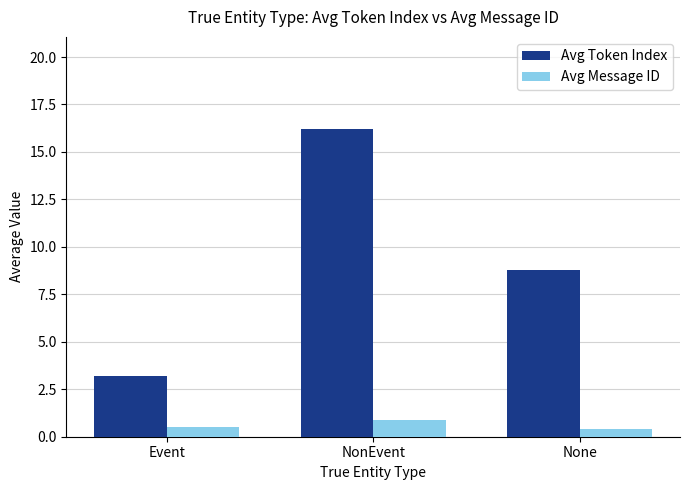

Count the number of data series in this chart.

2